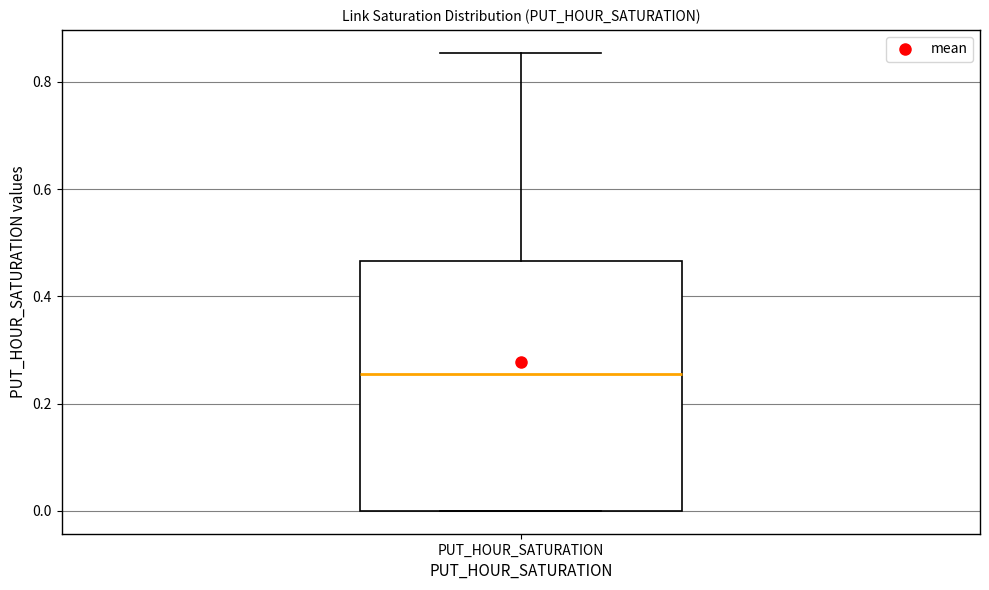

Read this box plot against the y-axis: the position of the median line, the range covered by the box, and the ends of both whiskers. The values are not printed on the chart, so give them approximately, as read against the axis.

median 0.26, box 0.00 to 0.46, whiskers 0.00 to 0.86